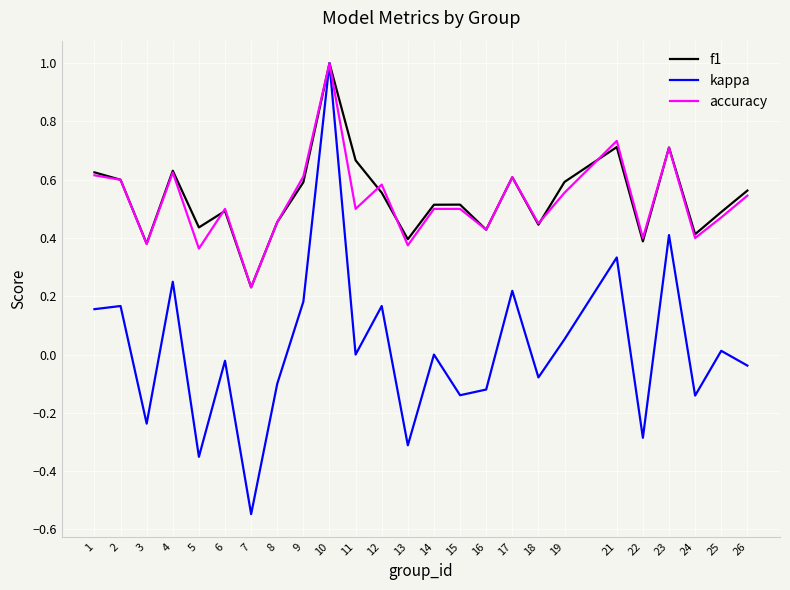

At which category is the sum across all series the highest?

10